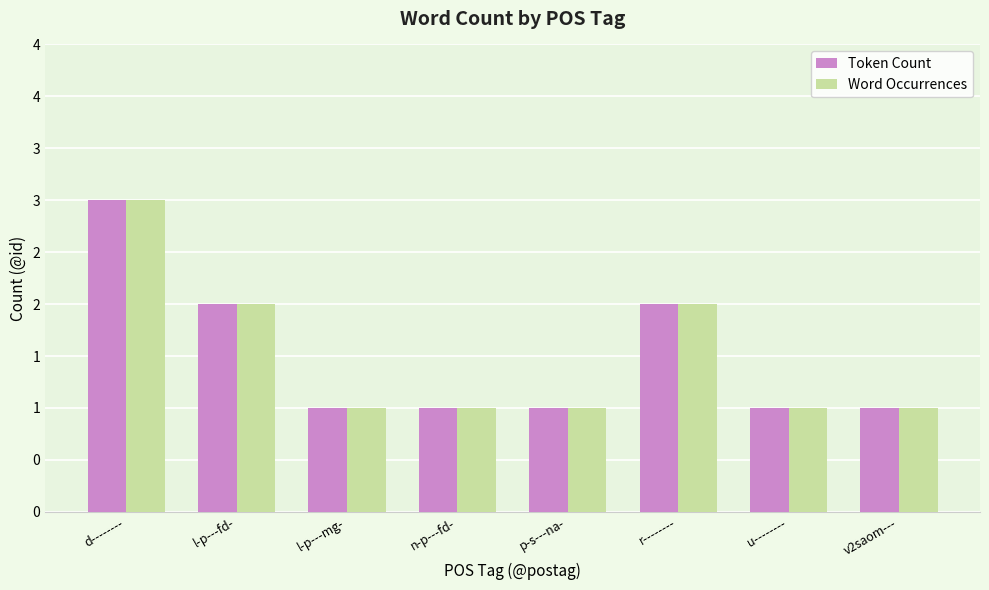

Reading right to left, extract all data points from this chart.

Token Count: 1	1	2	1	1	1	2	3
Word Occurrences: 1	1	2	1	1	1	2	3